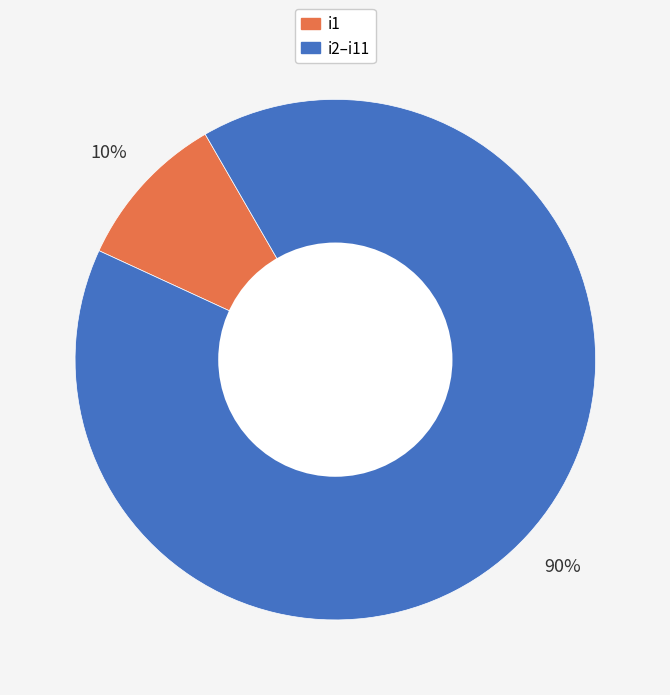

How many slices are in this pie chart?

2